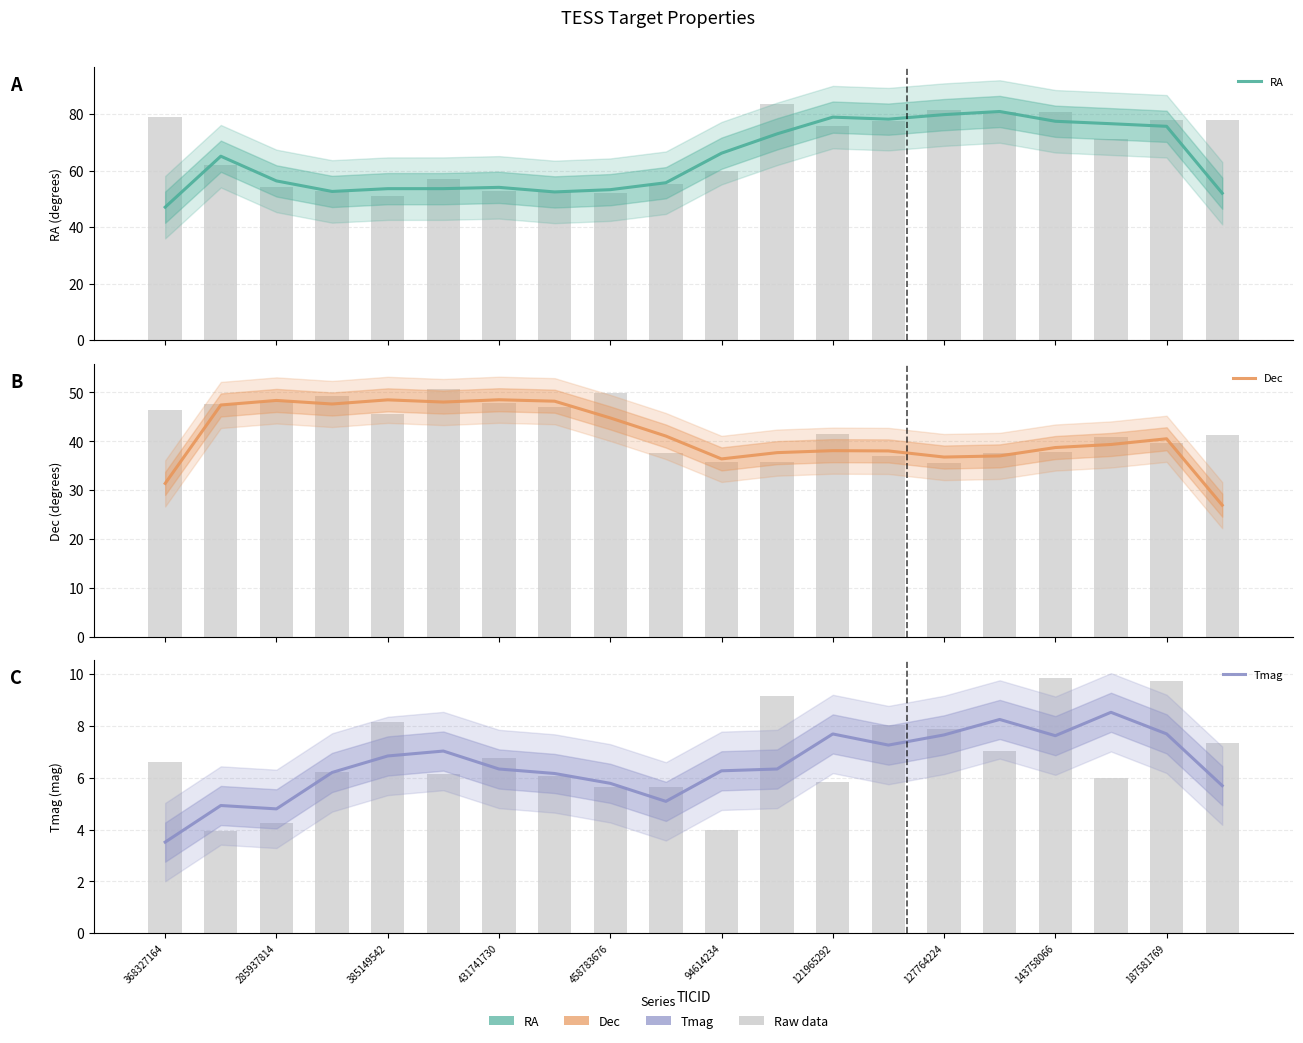

At which category is the sum across all series the highest?

15